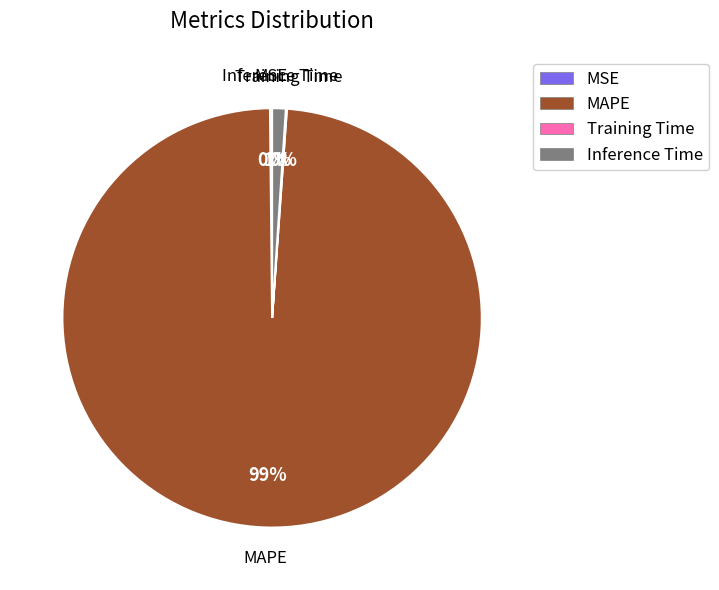

To the nearest percent, what is the difference between the Inference Time and MAPE slice percentages?

98%